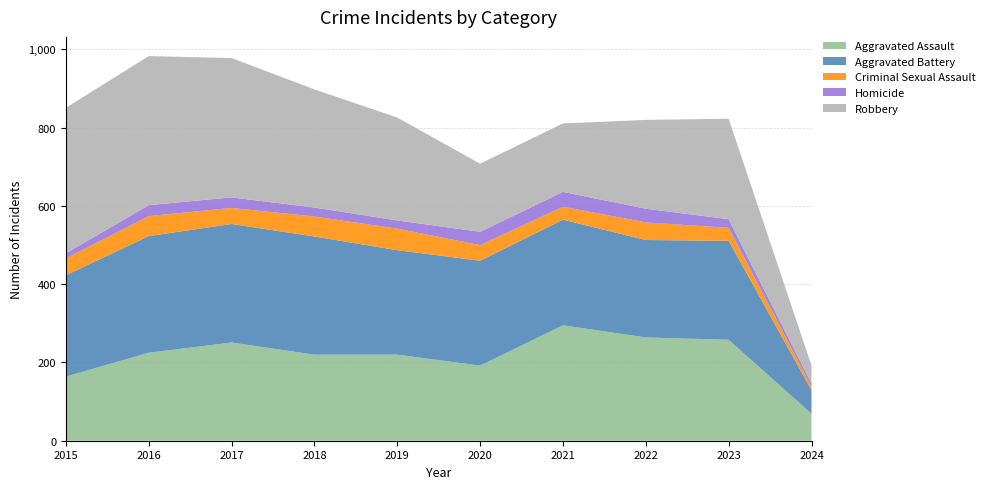

Reading left to right, extract all data points from this chart.

Aggravated Assault: 2015=164	2016=225	2017=251	2018=220	2019=220	2020=192	2021=295	2022=264	2023=258	2024=69
Aggravated Battery: 2015=259	2016=298	2017=303	2018=302	2019=267	2020=268	2021=270	2022=249	2023=253	2024=60
Criminal Sexual Assault: 2015=43	2016=51	2017=41	2018=51	2019=55	2020=40	2021=33	2022=45	2023=33	2024=9
Homicide: 2015=13	2016=28	2017=27	2018=23	2019=21	2020=34	2021=38	2022=35	2023=22	2024=8
Robbery: 2015=372	2016=381	2017=356	2018=302	2019=263	2020=174	2021=175	2022=227	2023=257	2024=46